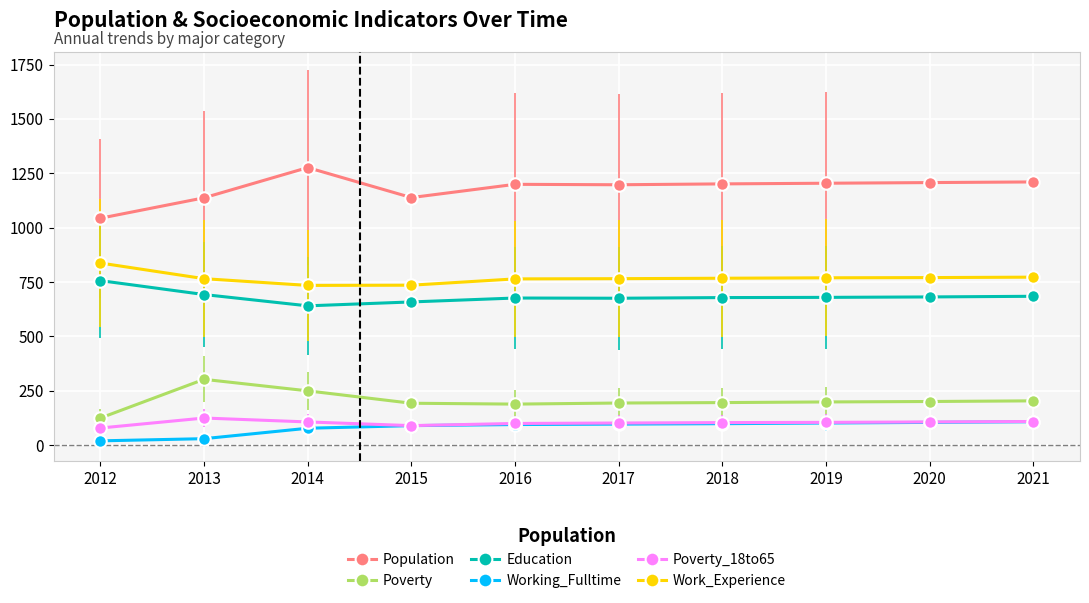

What is the total value across all series at 2015?

2901